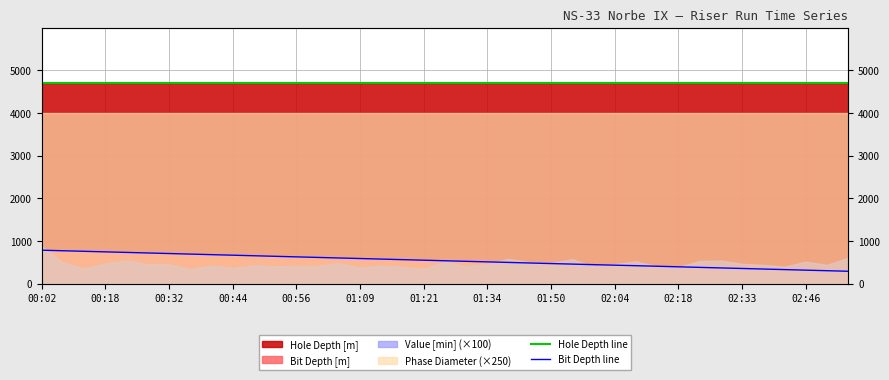

True or false: Bit Depth line and Hole Depth line cross at least once.

False